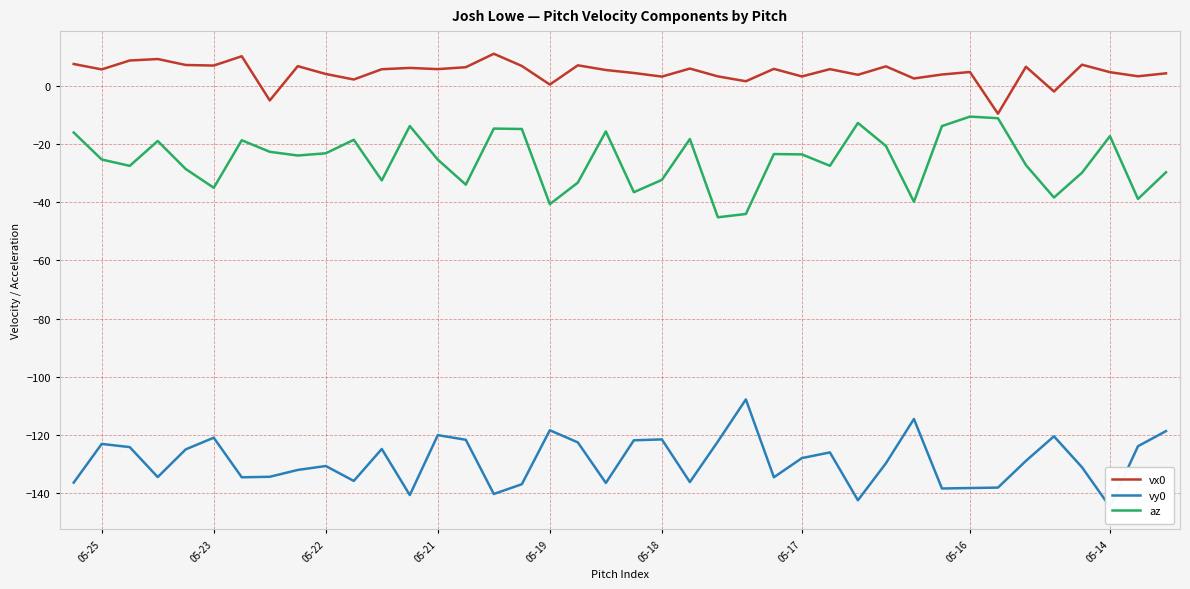

What is the lowest value of the vx0 series?

-9.5